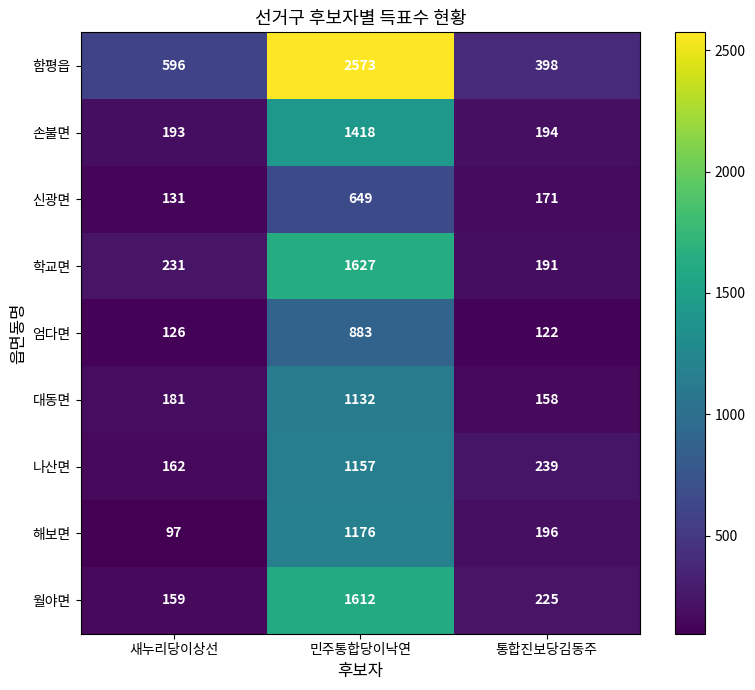

What is the difference between the highest and lowest values at 새누리당이상선?

499